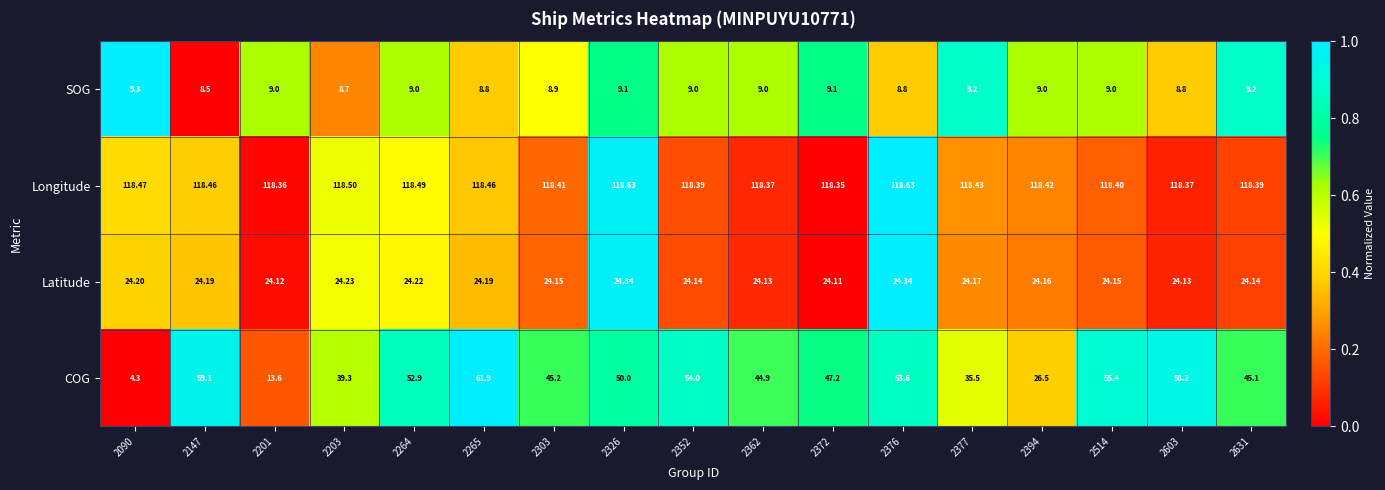

Which series has the largest range (max minus min)?

COG